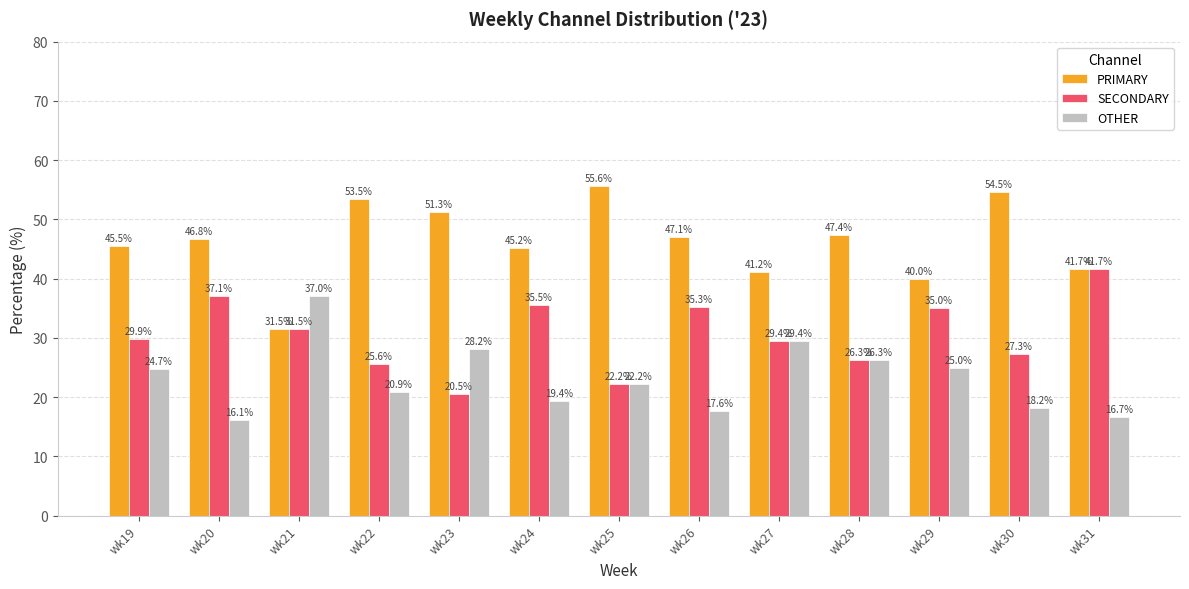

How many bars are there in each group?

3